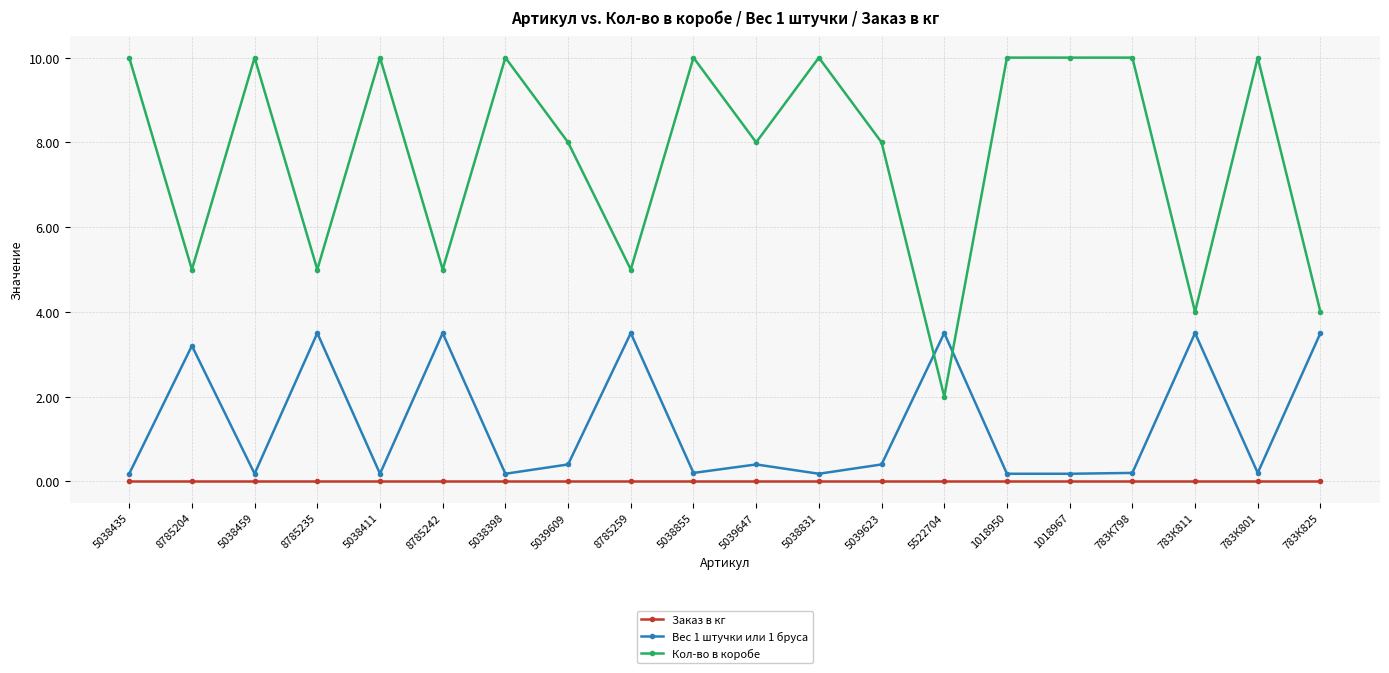

What position from the left is 1018950?

15